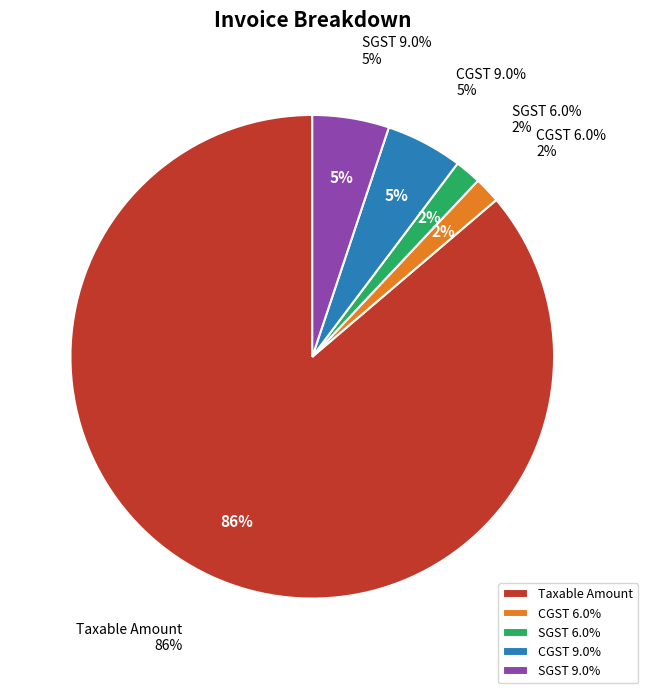

Approximately how many times larger is the value at SGST 6.0% compared to CGST 6.0%?

1.0